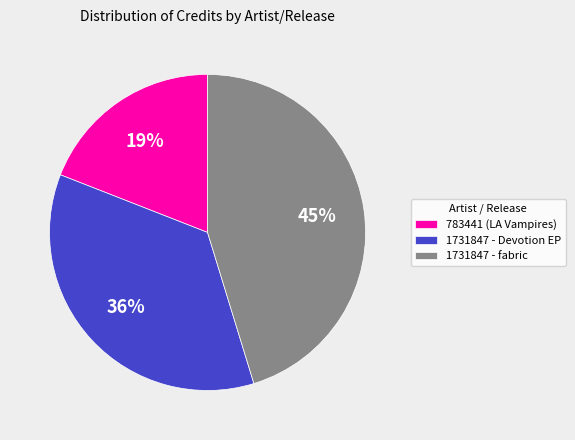

To the nearest percent, what portion does 1731847 - Devotion EP represent?

36%